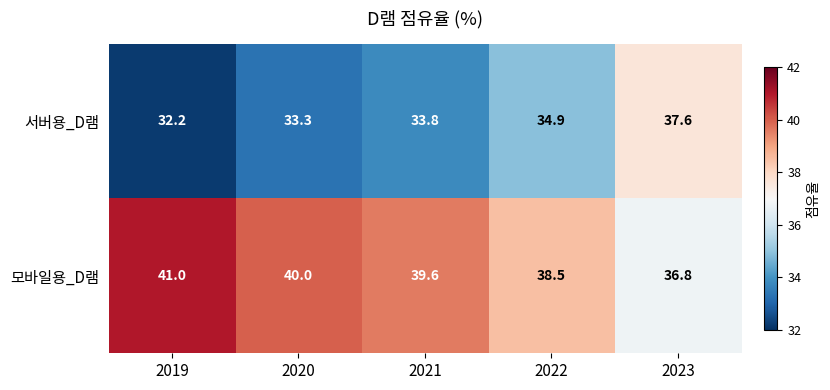

List the series in order of their peak value, lowest first.

서버용_D램, 모바일용_D램